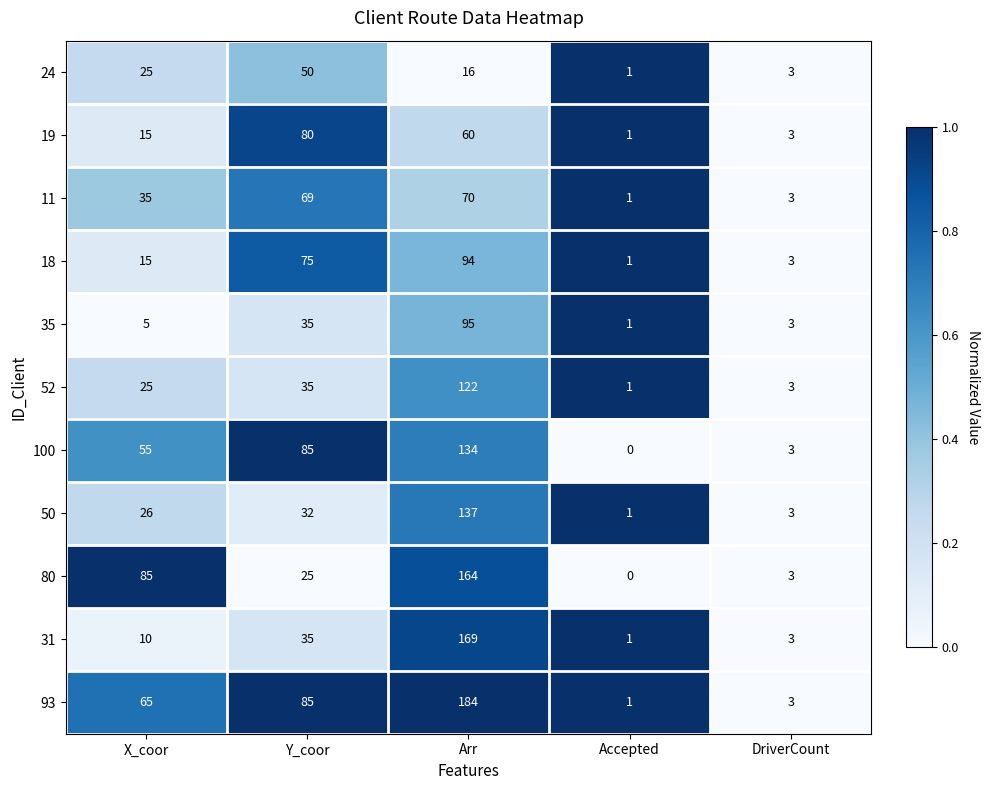

Rank the series by their maximum value, from lowest to highest.

24, 11, 19, 18, 35, 52, 100, 50, 80, 31, 93